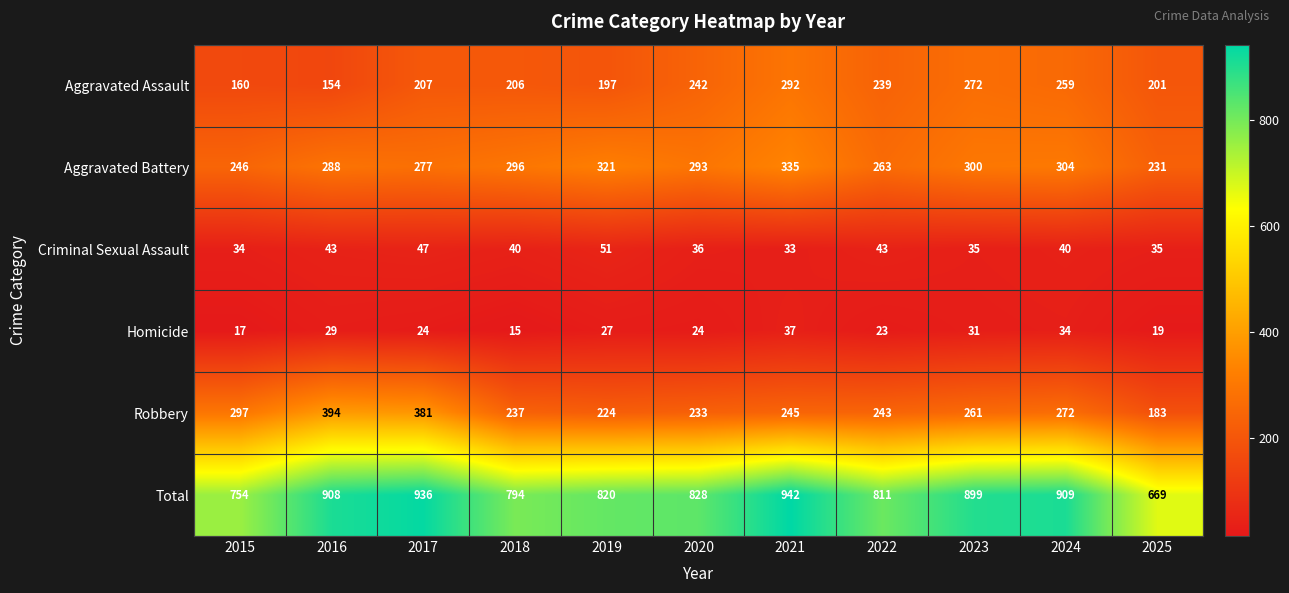

Rank the series at 2019 from lowest to highest value.

Homicide, Criminal Sexual Assault, Aggravated Assault, Robbery, Aggravated Battery, Total